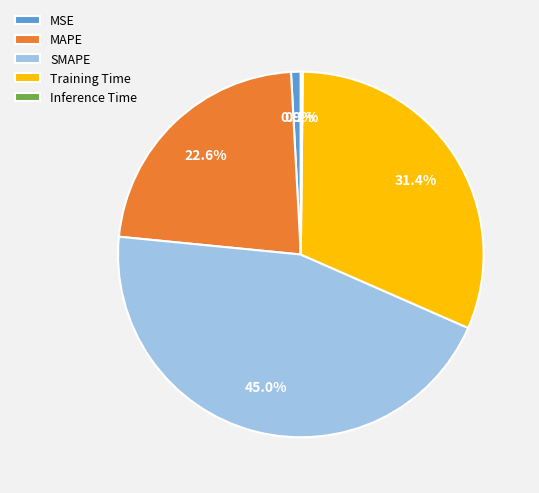

True or false: MSE accounts for 11% of the total.

False